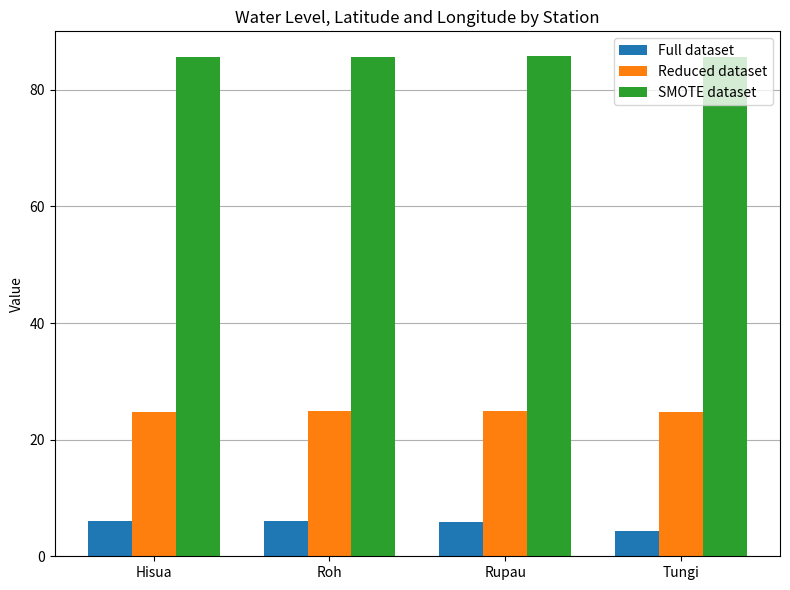

What are all the series names shown in the legend?

Full dataset, Reduced dataset, SMOTE dataset